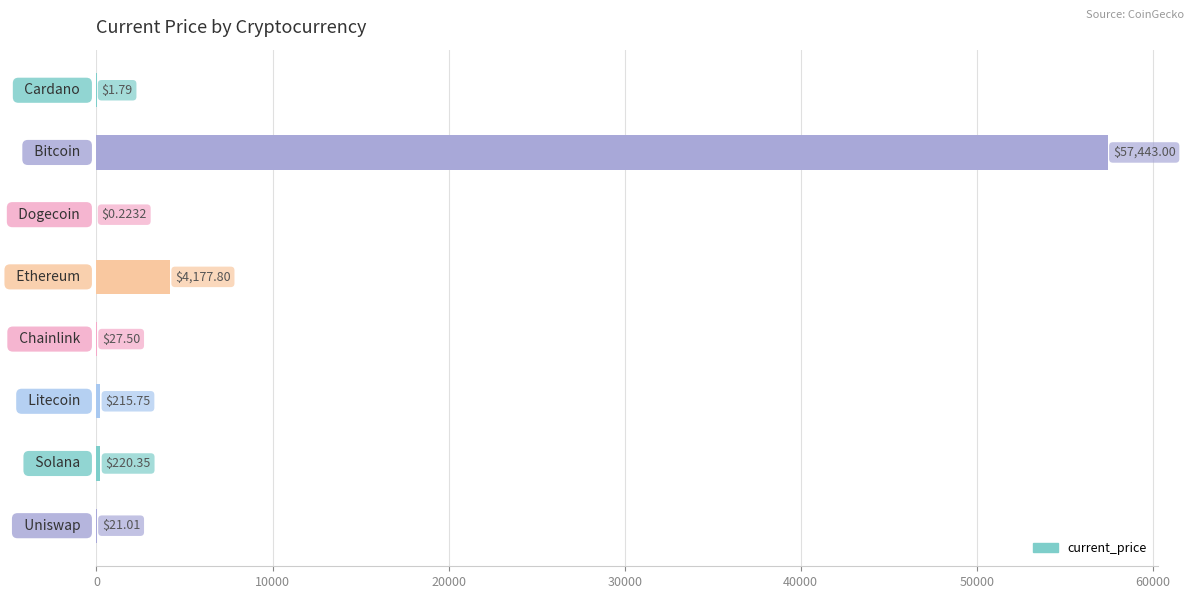

How many data points are above 215?

4